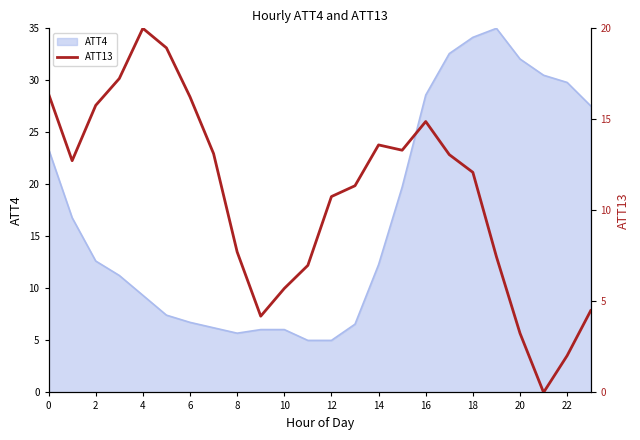

What is the label of the 9th point from the right?

15